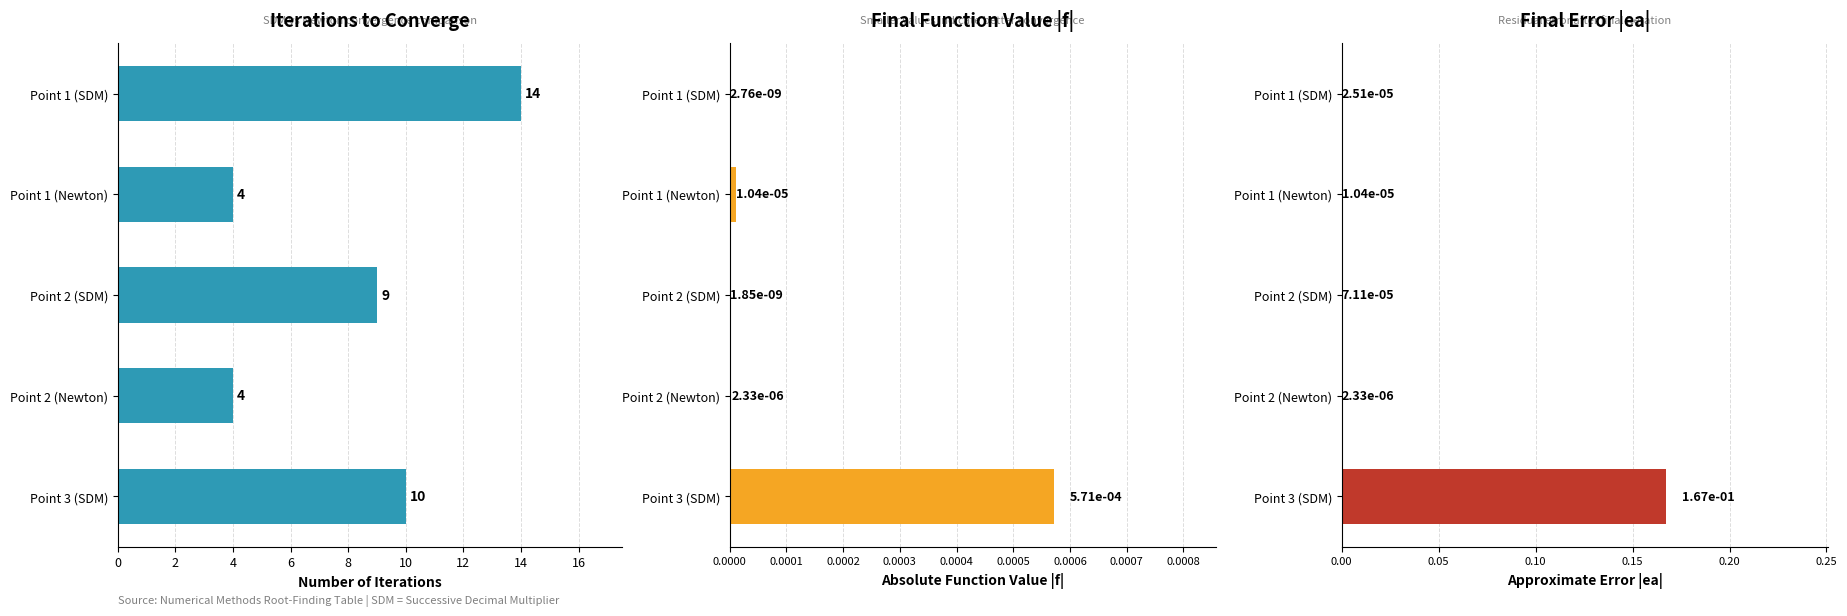

Which has a higher value, Point 1 (Newton) or Point 3 (SDM)?

Point 3 (SDM)